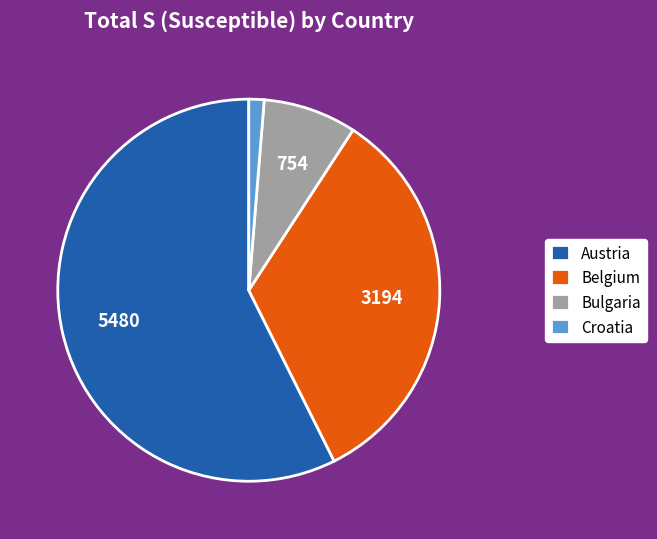

Count the number of slices in the pie.

4